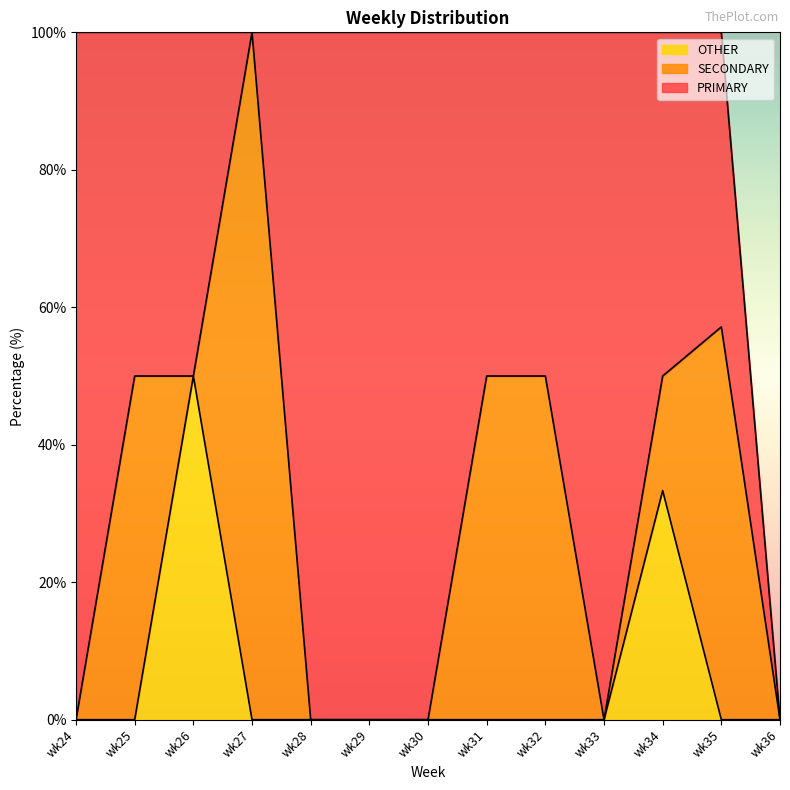

Is it true that PRIMARY equals 16.4 at wk34?

False